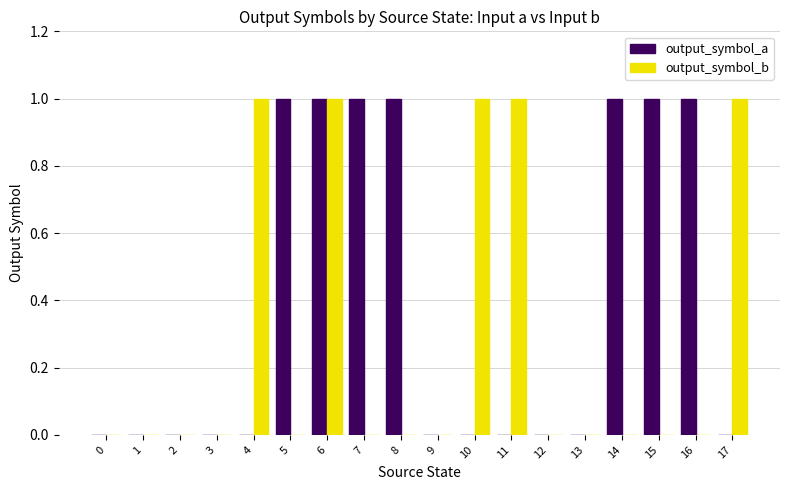

Is the value of output_symbol_b at 10 greater than the value of output_symbol_a at 10?

Yes